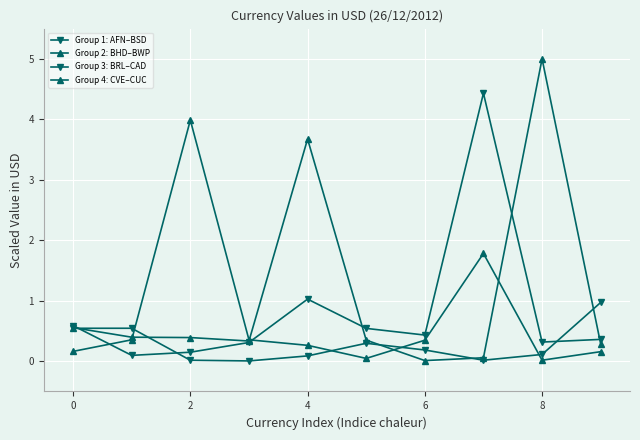

Does the chart have visible grid lines?

Yes